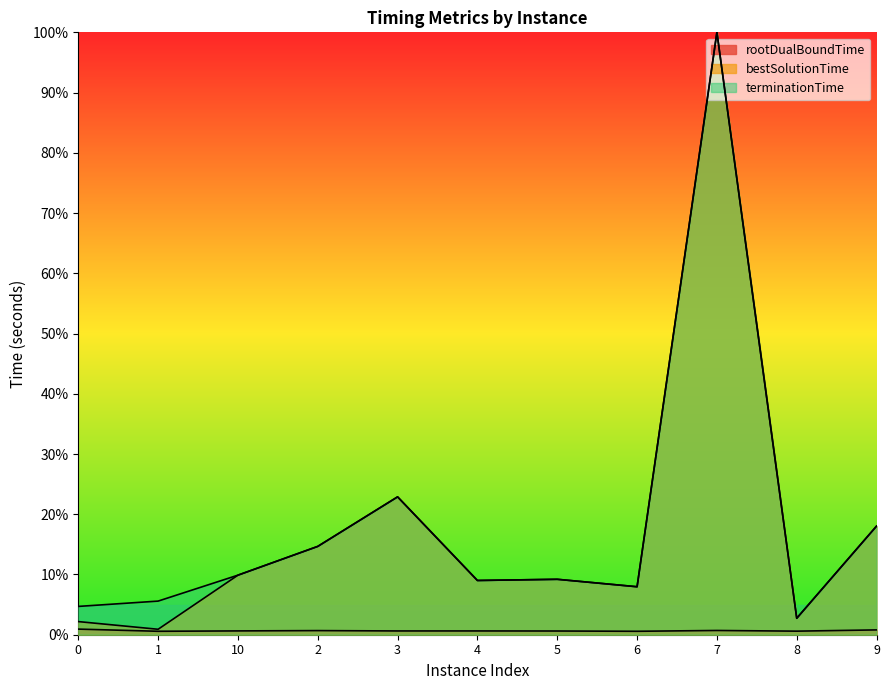

How many series are shown in this chart?

3